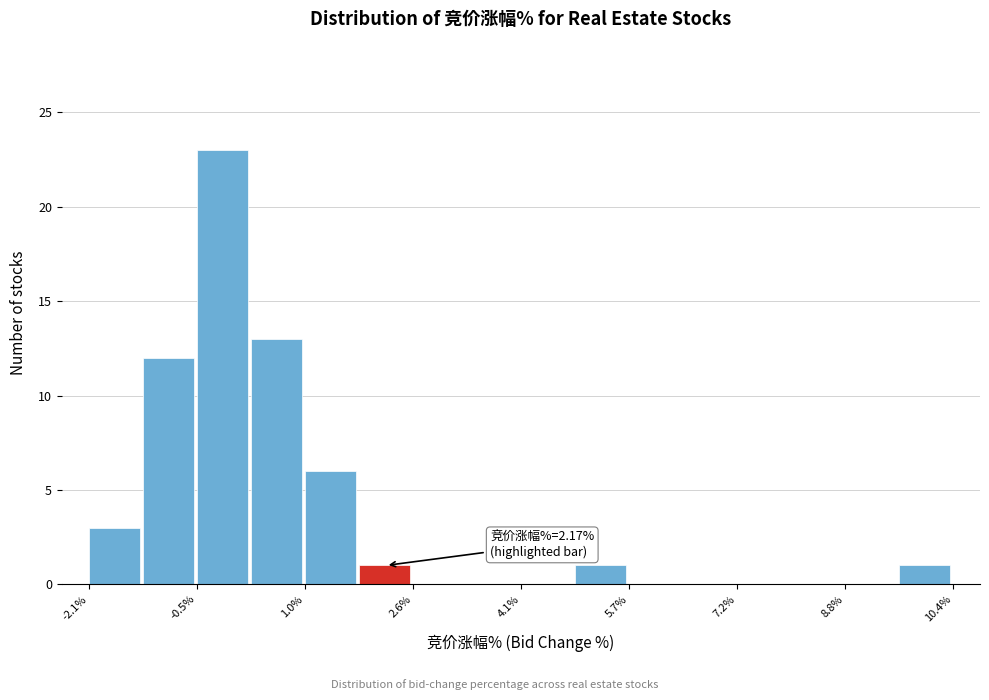

Read against the x-axis, roughly where is the centre of the tallest bar?

-0.2